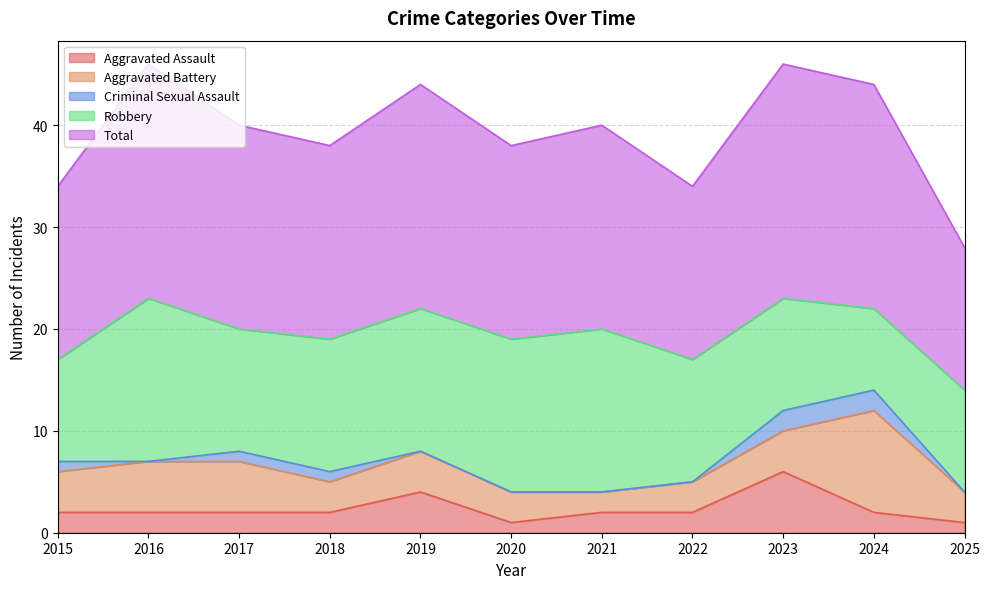

What is the maximum value shown in the chart?

23